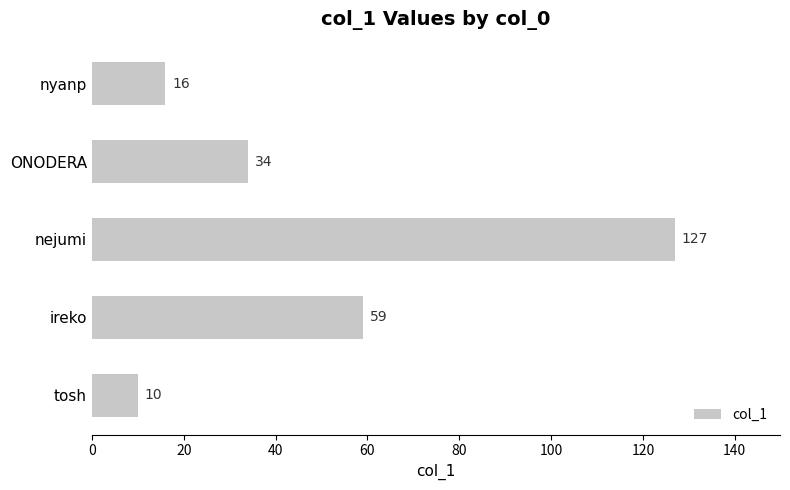

Which category has the highest value across all series?

nejumi